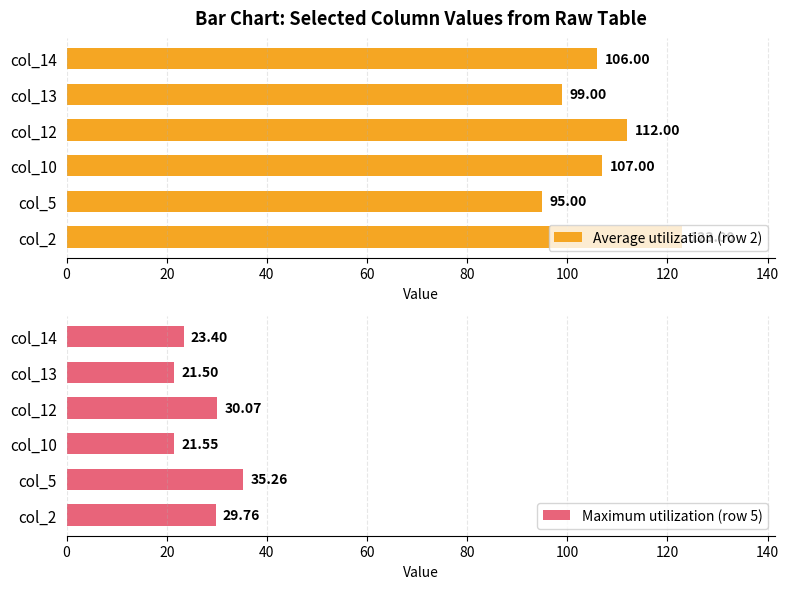

What is the sum of the Maximum utilization (row 5) values at col_12 and col_13?

51.6